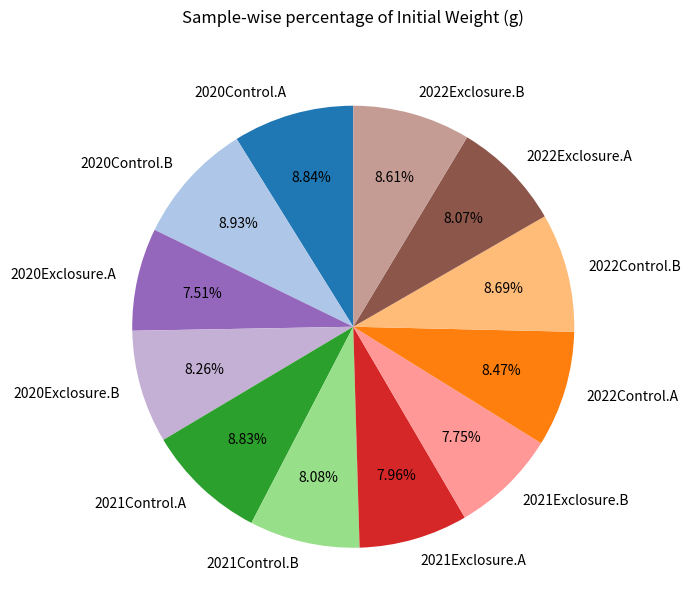

Is it true that 2022Exclosure.A is 8% of the pie?

True